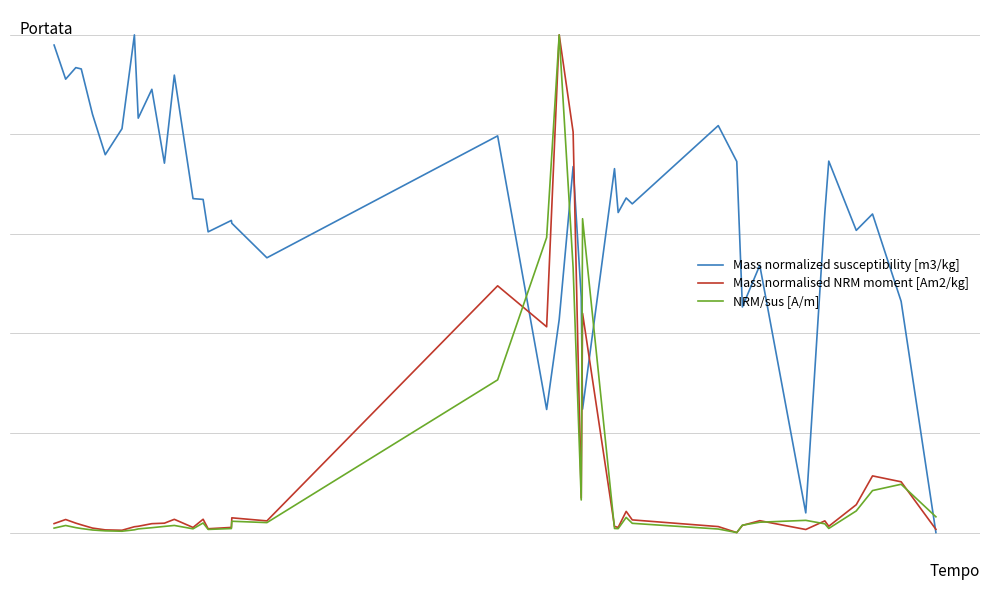

Reading left to right, list all the values displayed in this chart.

Mass normalized susceptibility [m3/kg]: 1.0	0.9	0.9	0.9	0.8	0.8	0.8	1.0	0.8	0.9	0.7	0.9	0.7	0.7	0.6	0.6	0.6	0.6	0.8	0.2	0.4	0.7	0.5	0.2	0.7	0.6	0.7	0.7	0.8	0.7	0.5	0.5	0.0	0.6	0.7	0.6	0.6	0.5	0.0
Mass normalised NRM moment [Am2/kg]: 0.0	0.0	0.0	0.0	0.0	0.0	0.0	0.0	0.0	0.0	0.0	0.0	0.0	0.0	0.0	0.0	0.0	0.0	0.5	0.4	1.0	0.8	0.1	0.4	0.0	0.0	0.0	0.0	0.0	0.0	0.0	0.0	0.0	0.0	0.0	0.1	0.1	0.1	0.0
NRM/sus [A/m]: 0.0	0.0	0.0	0.0	0.0	0.0	0.0	0.0	0.0	0.0	0.0	0.0	0.0	0.0	0.0	0.0	0.0	0.0	0.3	0.6	1.0	0.5	0.1	0.6	0.0	0.0	0.0	0.0	0.0	0.0	0.0	0.0	0.0	0.0	0.0	0.0	0.1	0.1	0.0